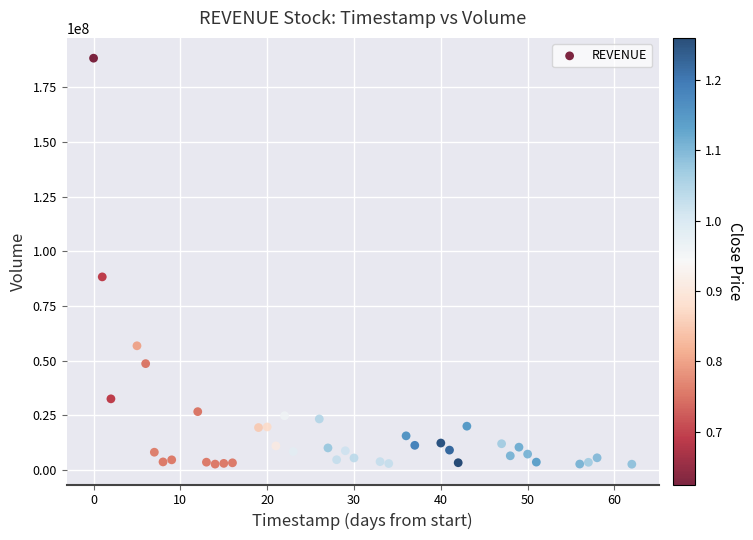

What Y value in the scatter plot is closest to 95440750?

88265500